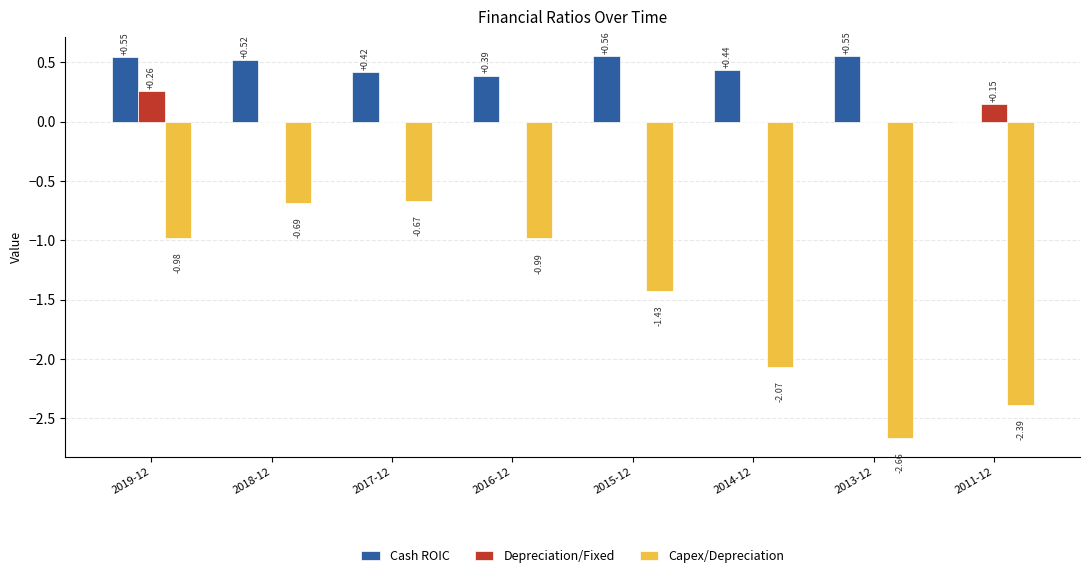

Where is Cash ROIC nearest to the value 0?

2011-12